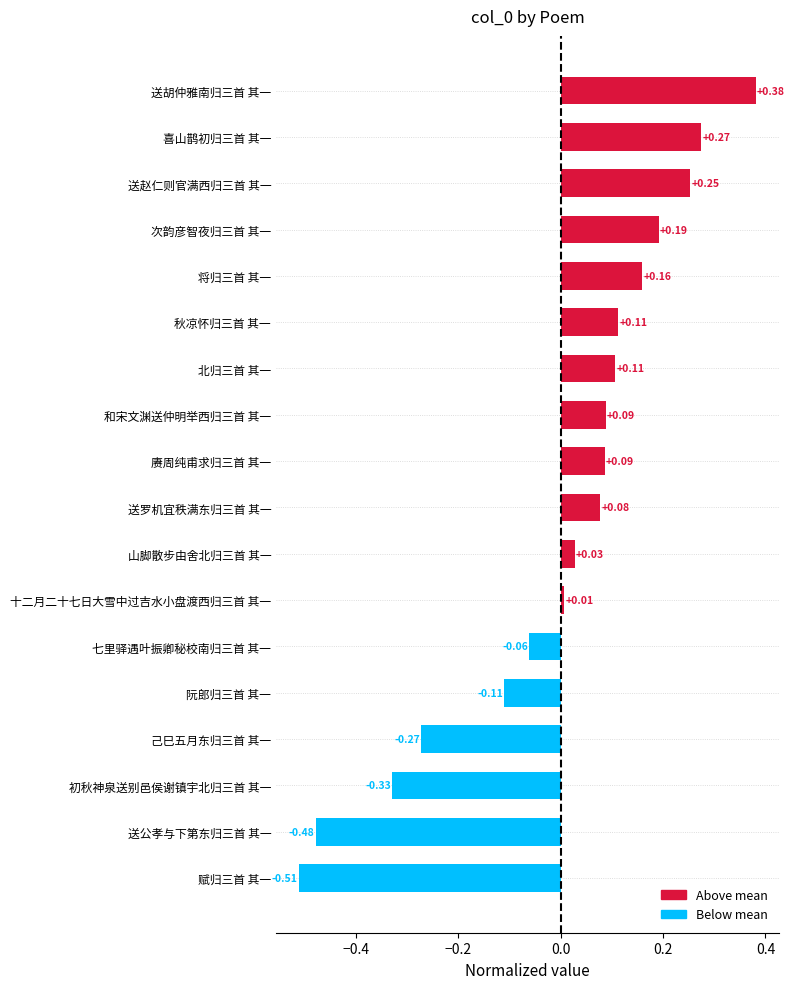

What is the label of the 18th bar from the top?

赋归三首 其一